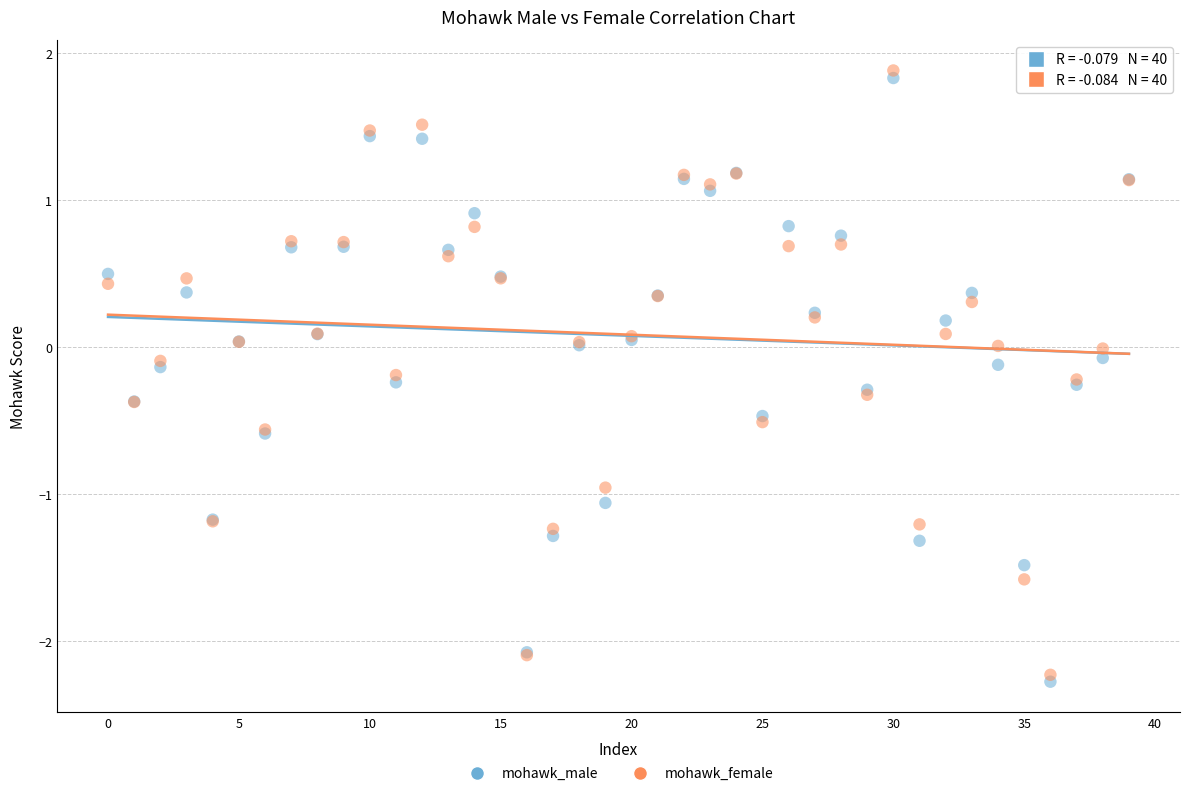

Which series has the widest spread of Y values?

mohawk_female